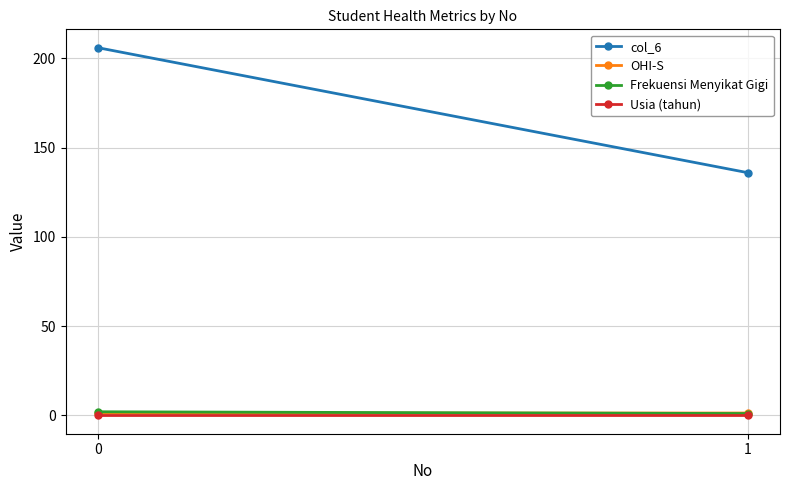

What is the total value across all series at 1?

138.3